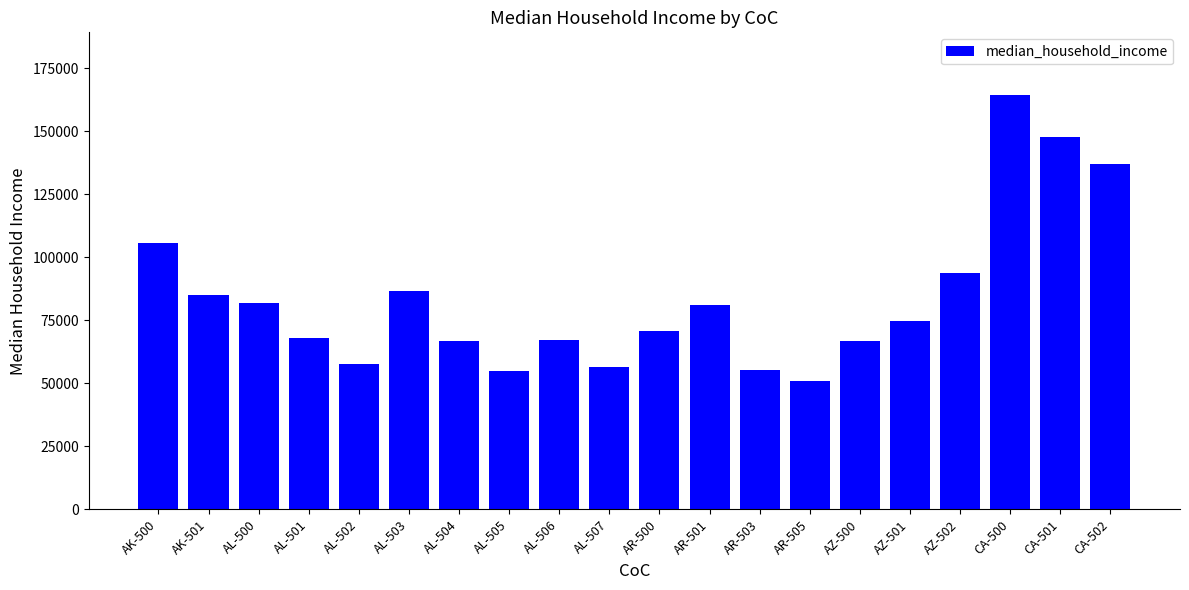

What is the difference between the second highest and minimum values?

96553